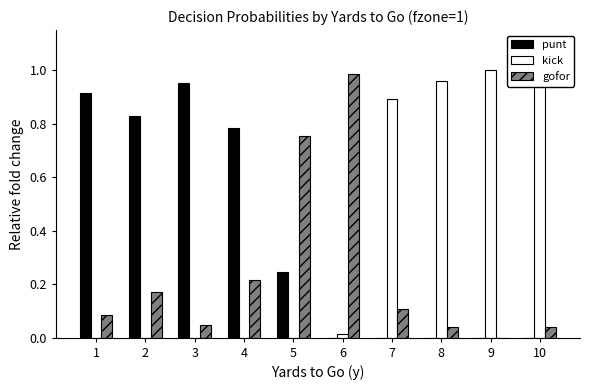

Is the value of punt at 3 greater than the value of kick at 4?

Yes